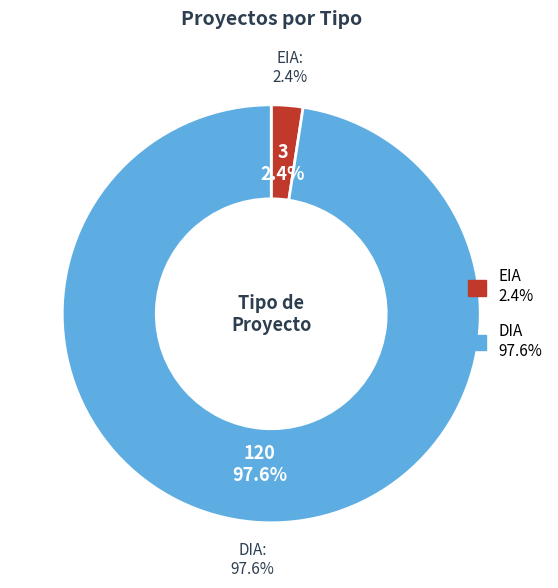

Count the number of slices in the pie.

2